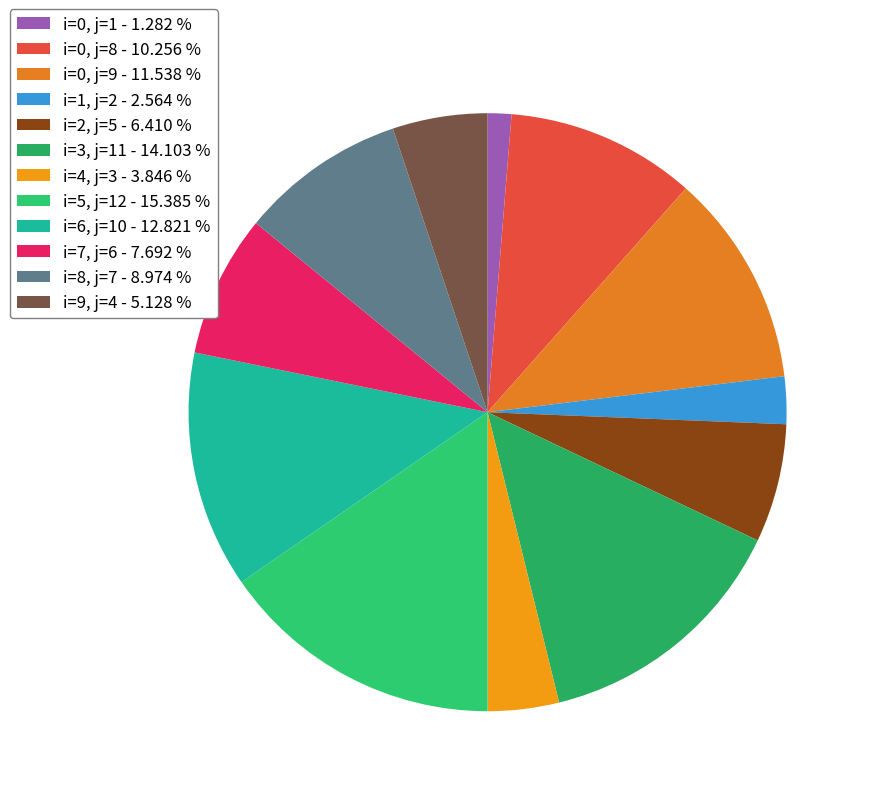

Does any single category account for the majority?

No